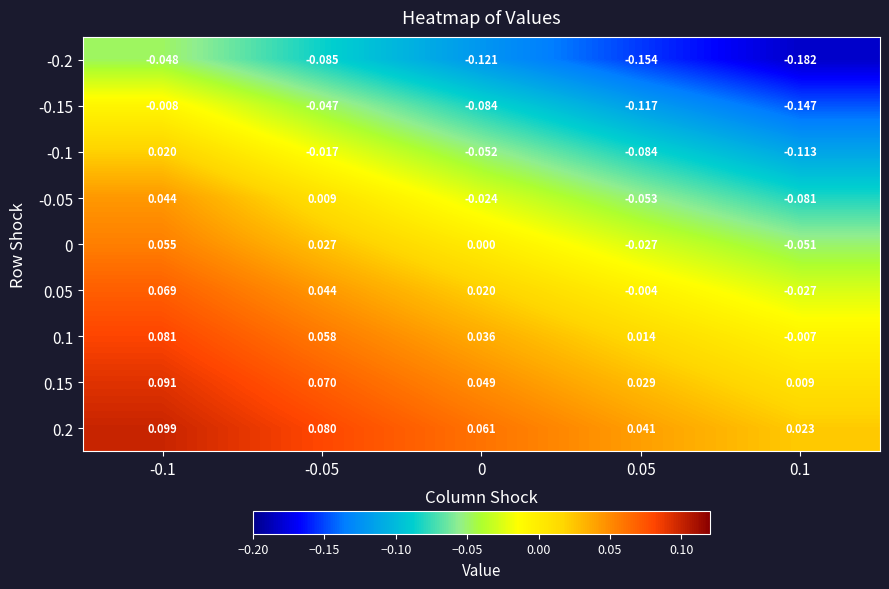

What is the difference between the highest and lowest values at -0.05?

0.2